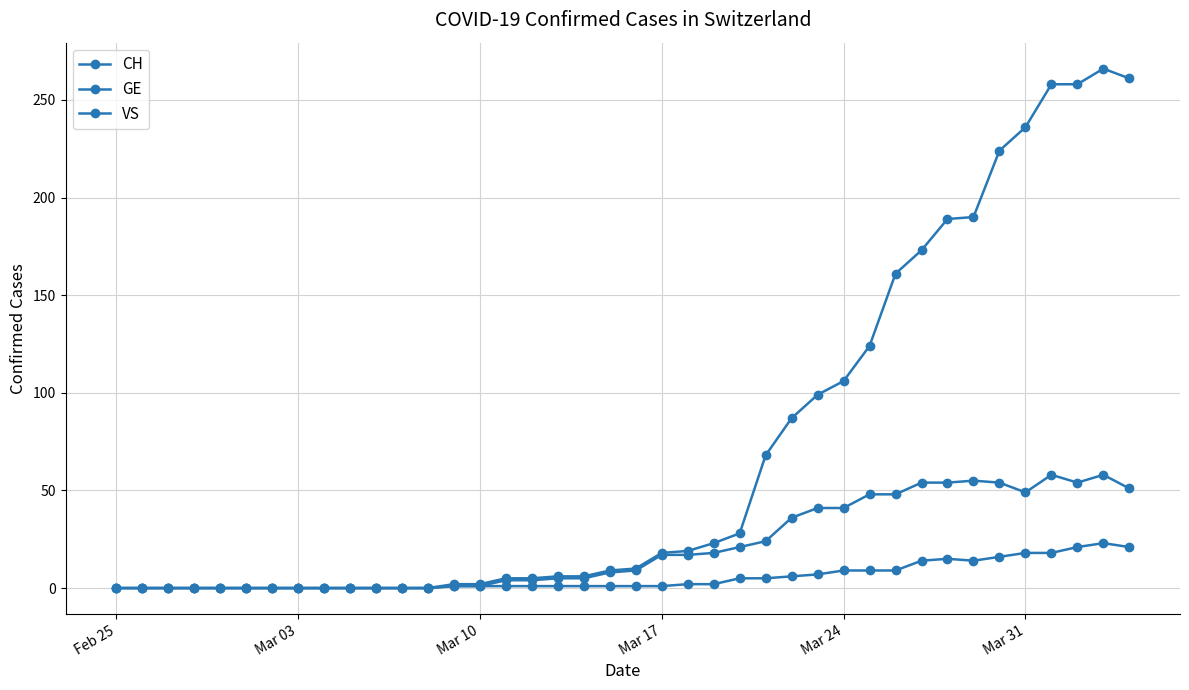

Count the number of data series in this chart.

3